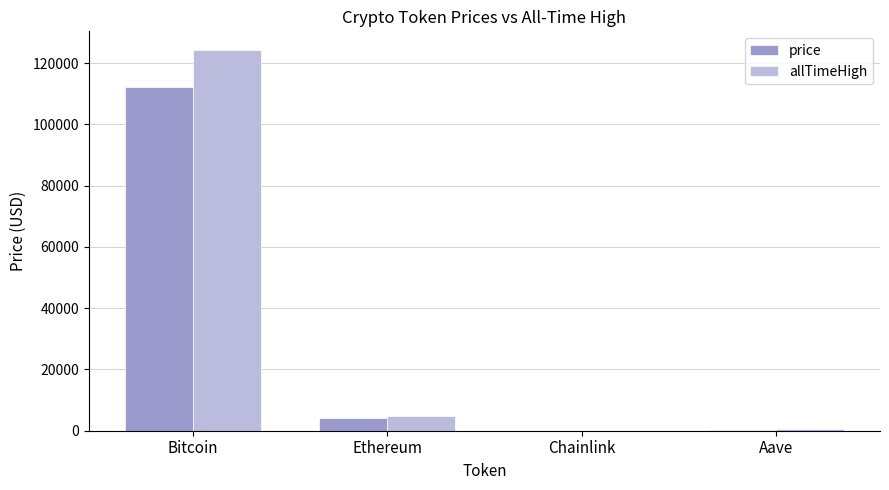

Which category has the highest value in the allTimeHigh series?

Bitcoin